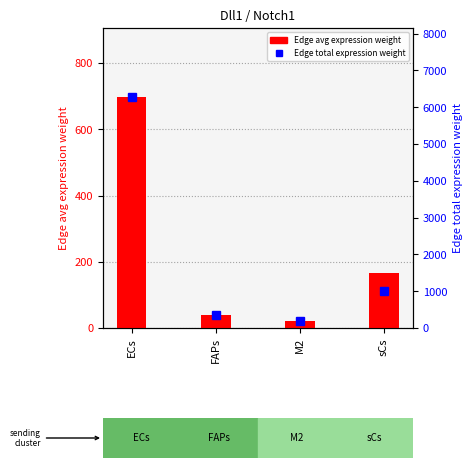

What is the sum of all Edge average expression weight values?

924.8